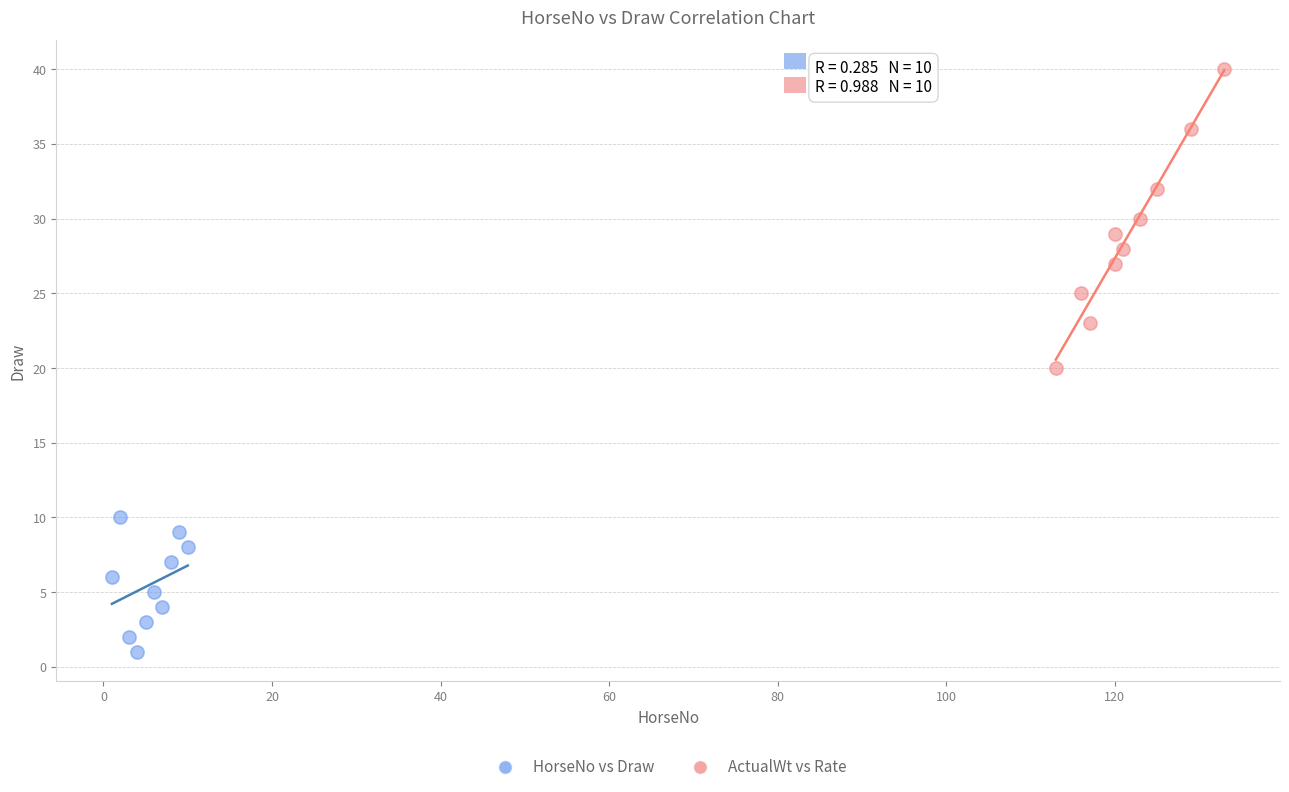

Which series has the largest Y range (max minus min)?

ActualWt vs Rate